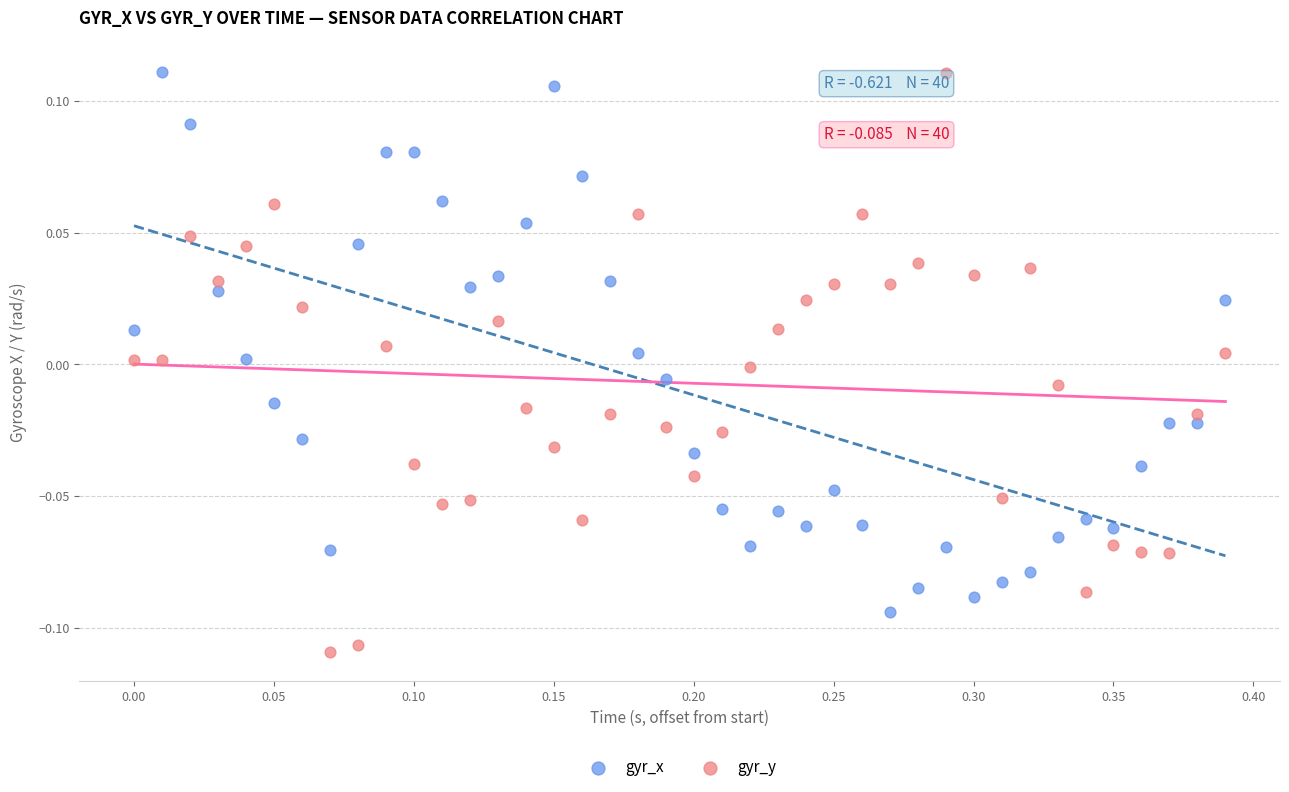

Which series reaches the minimum Y coordinate?

gyr_y